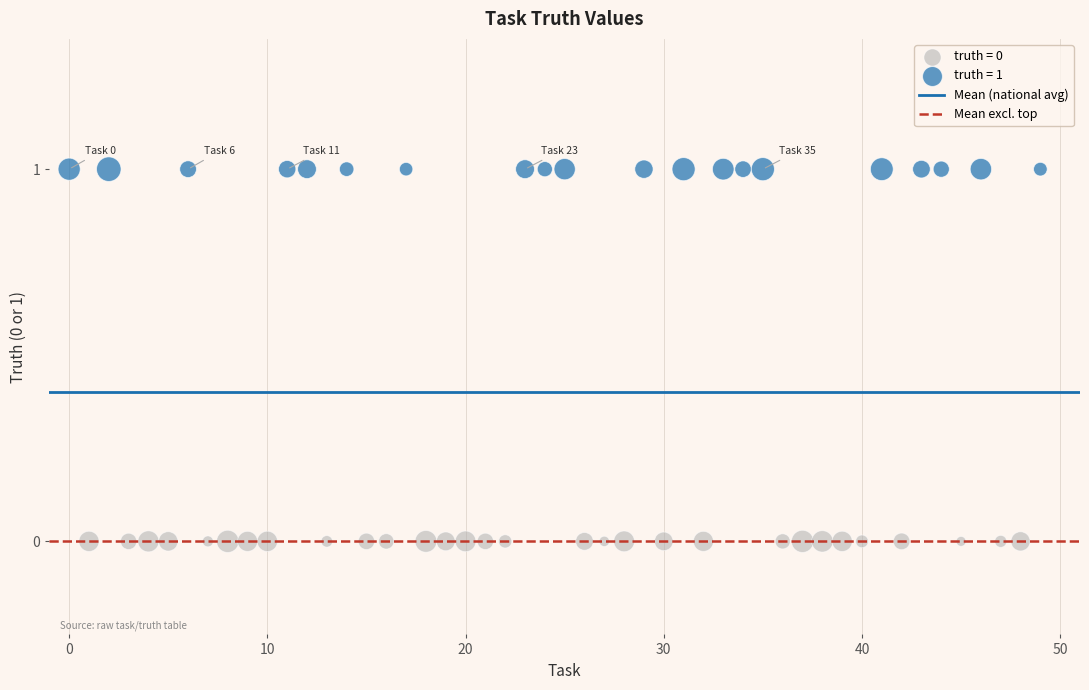

Which series contains the highest Y value?

truth = 1